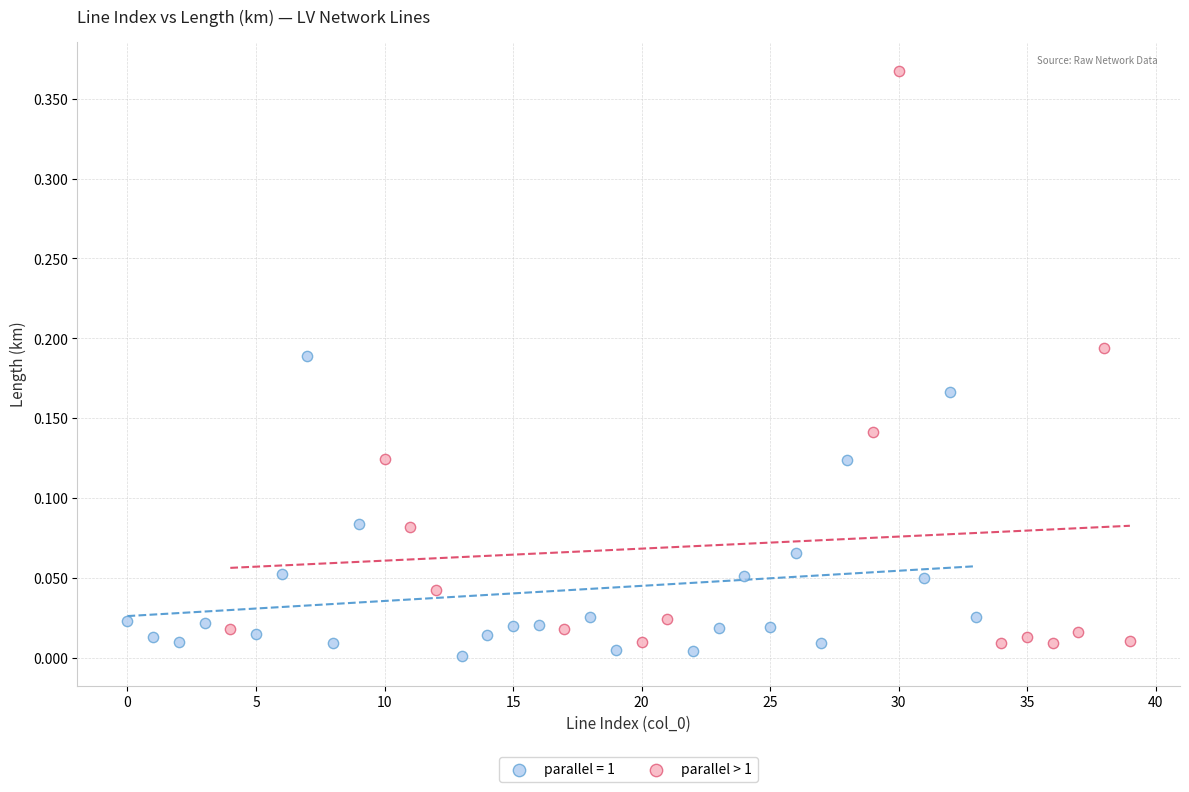

Which series has the largest Y range (max minus min)?

parallel > 1